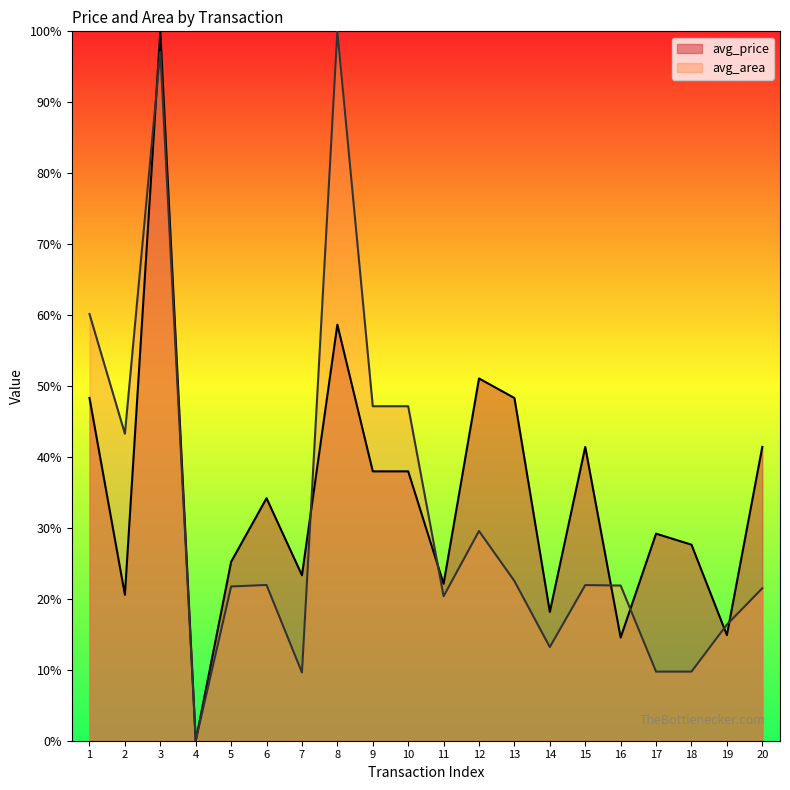

How many distinct data groups are displayed?

2